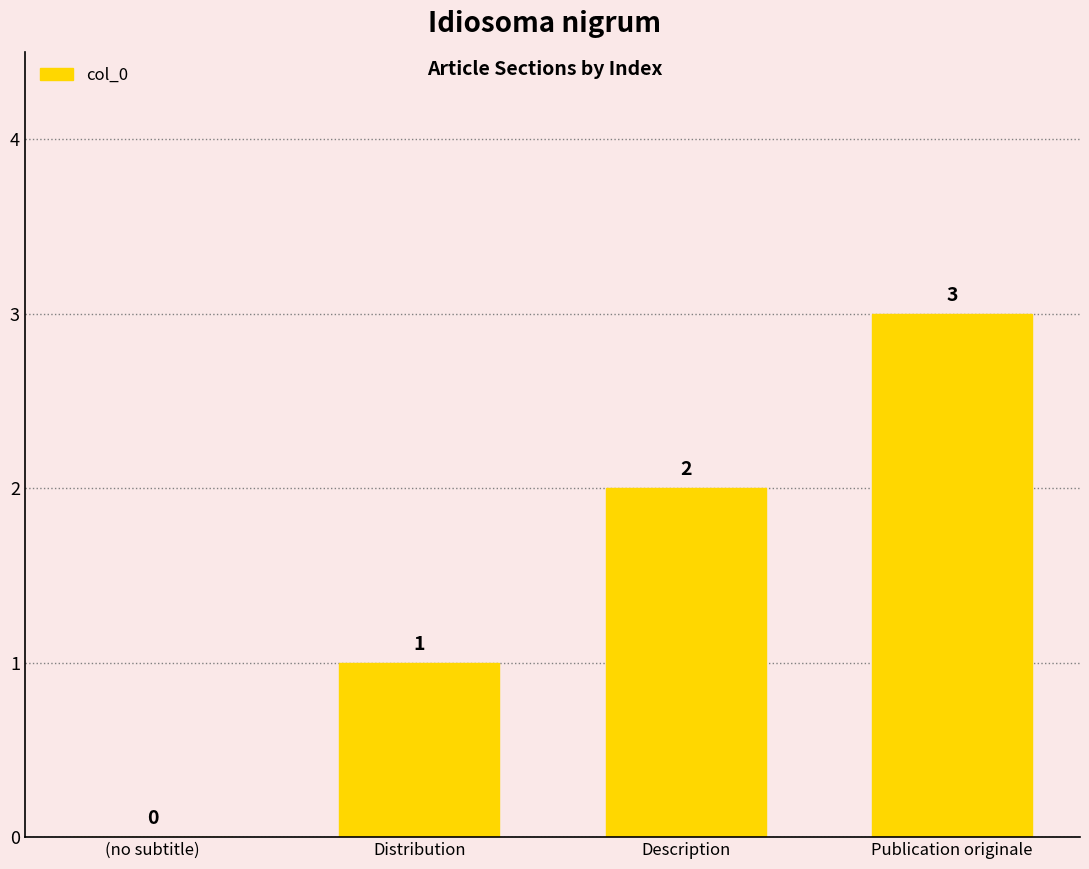

The chart shows a value of 1 at Distribution. True or false?

True